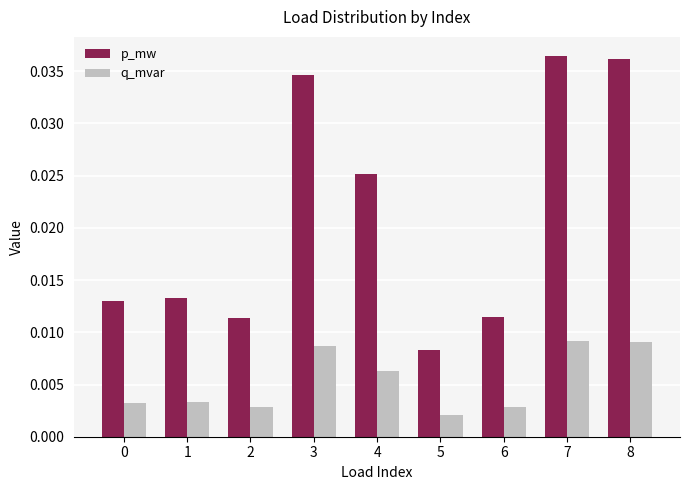

Does the chart contain any negative values?

No